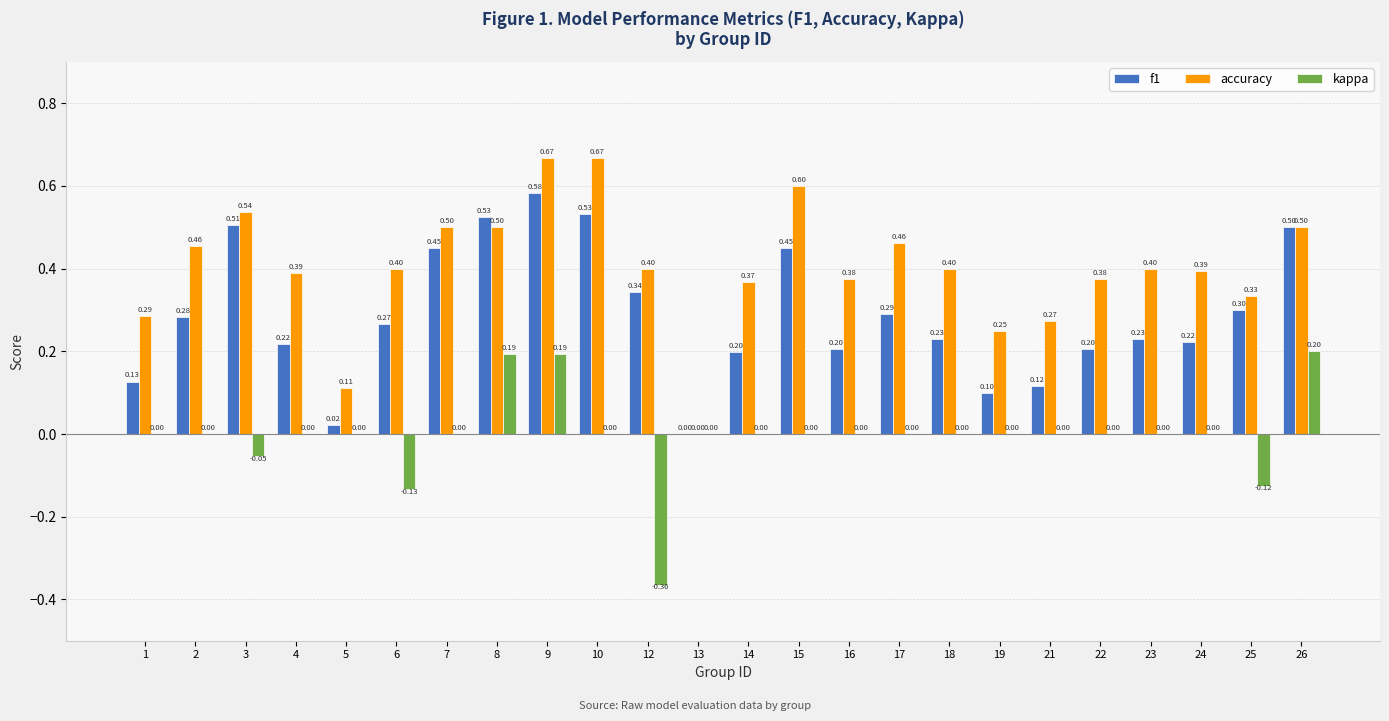

Does the chart contain stacked bars?

No